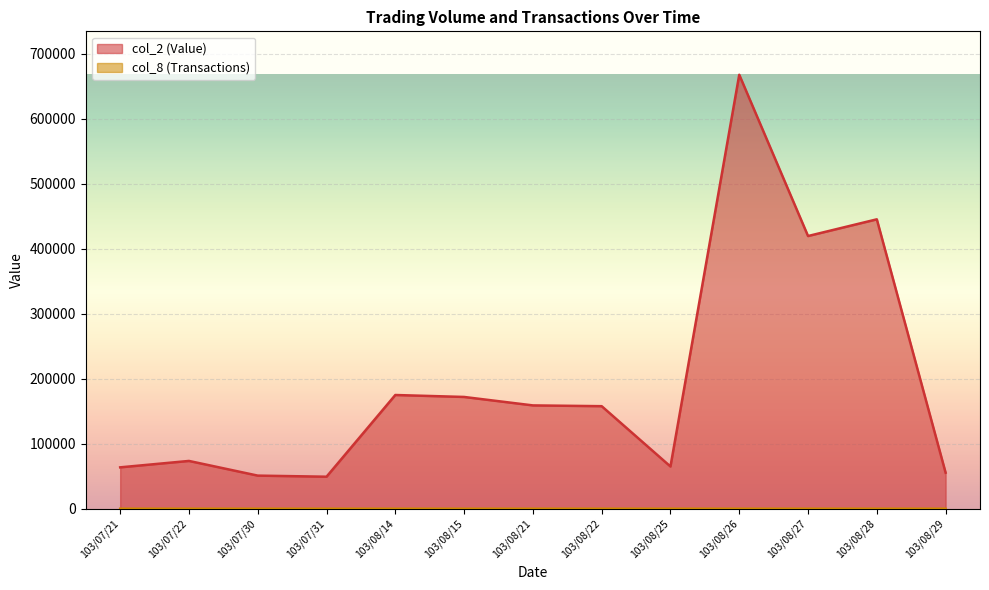

Reading left to right, what are all the values shown in this chart?

col_2 (Value): 103/07/21=63700	103/07/22=73550	103/07/30=50960	103/07/31=49280	103/08/14=175000	103/08/15=172000	103/08/21=159000	103/08/22=157800	103/08/25=65000	103/08/26=667800	103/08/27=419610	103/08/28=445330	103/08/29=55470
col_8 (Transactions): 103/07/21=3	103/07/22=3	103/07/30=2	103/07/31=2	103/08/14=2	103/08/15=2	103/08/21=2	103/08/22=5	103/08/25=2	103/08/26=13	103/08/27=11	103/08/28=10	103/08/29=4